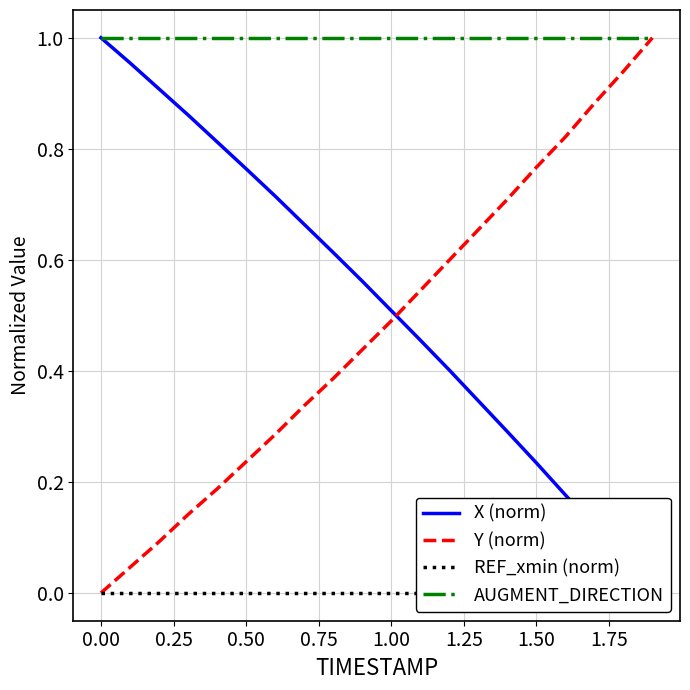

The value of Y (norm) at 0.50 is 0.4. True or false?

False